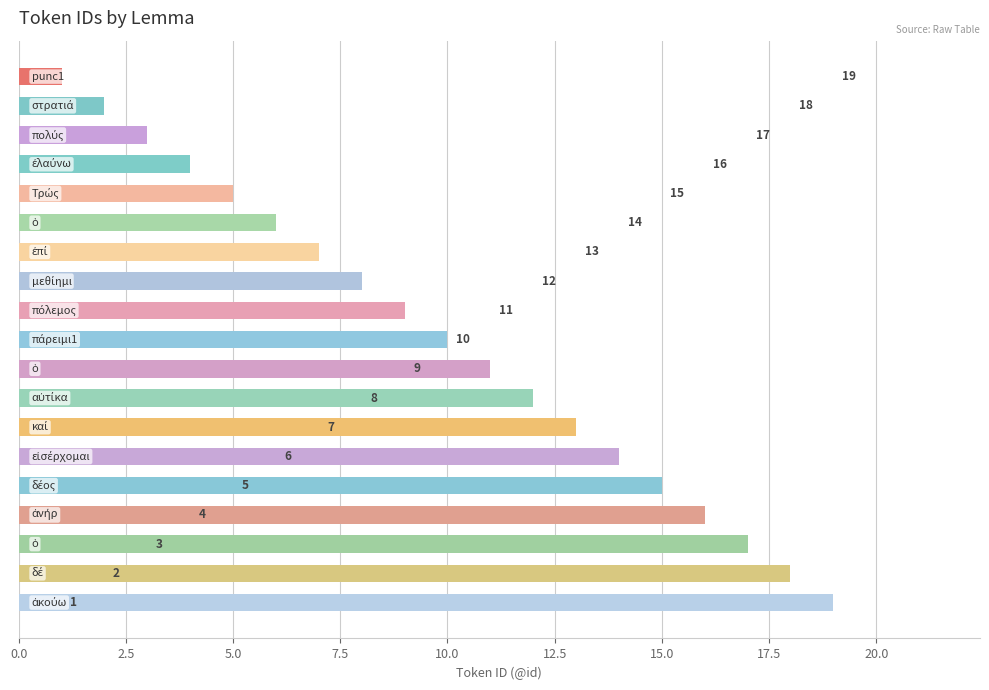

What is the sum of all values?

190